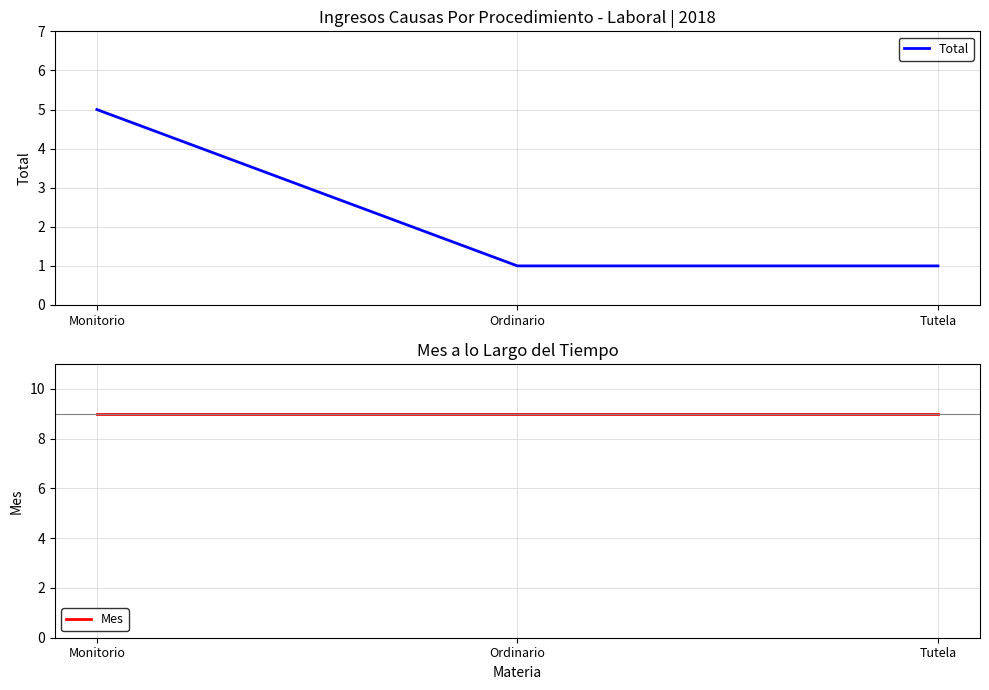

Does the chart have visible grid lines?

Yes